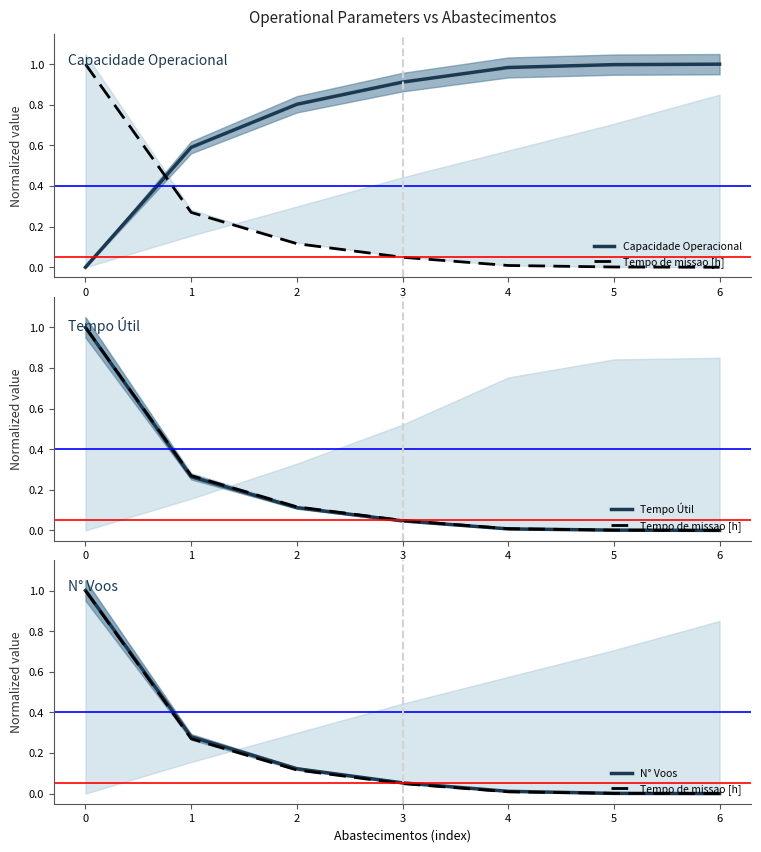

Which category has the lowest value in the Tempo Útil series?

6